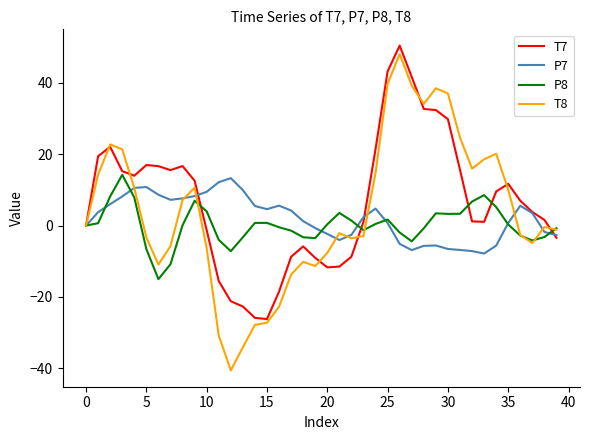

What is the greatest value displayed?

50.4